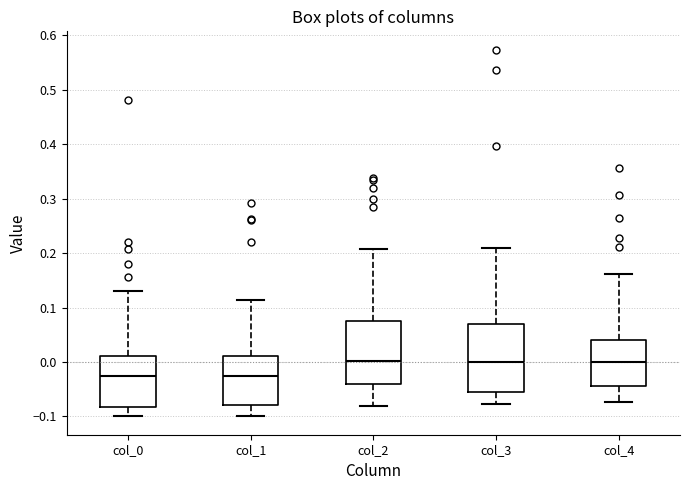

Reading left to right, transcribe this box plot: for each box, give where its median line is, the range the box spans, and where its two whiskers end, as read against the y-axis. The values are not printed on the chart, so give them approximately, as read against the axis.

col_0: median -0.02, box -0.08 to 0.01, whiskers -0.10 to 0.13
col_1: median -0.03, box -0.08 to 0.01, whiskers -0.10 to 0.11
col_2: median 0.00, box -0.04 to 0.08, whiskers -0.08 to 0.21
col_3: median 0.00, box -0.06 to 0.07, whiskers -0.08 to 0.21
col_4: median 0.00, box -0.04 to 0.04, whiskers -0.07 to 0.16